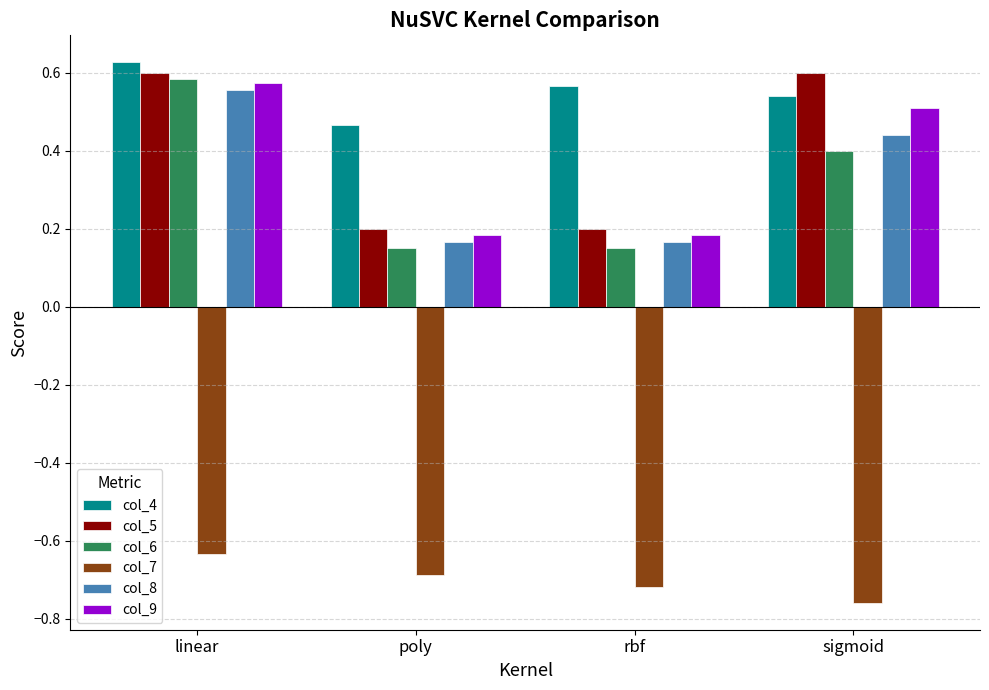

What is the average value of the col_6 series?

0.3